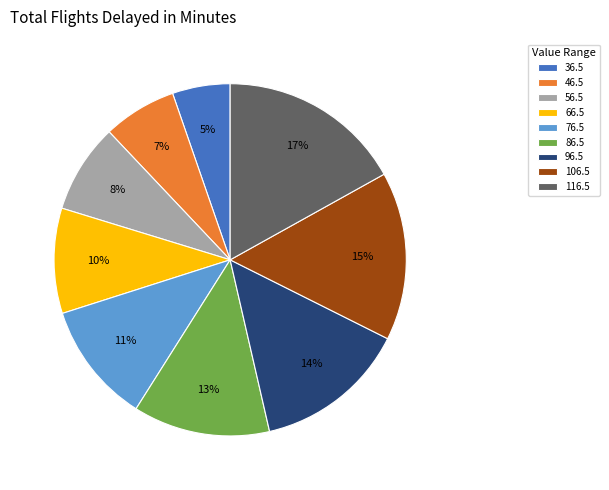

To the nearest percent, what is the difference between the 36.5 and 76.5 slice percentages?

6%